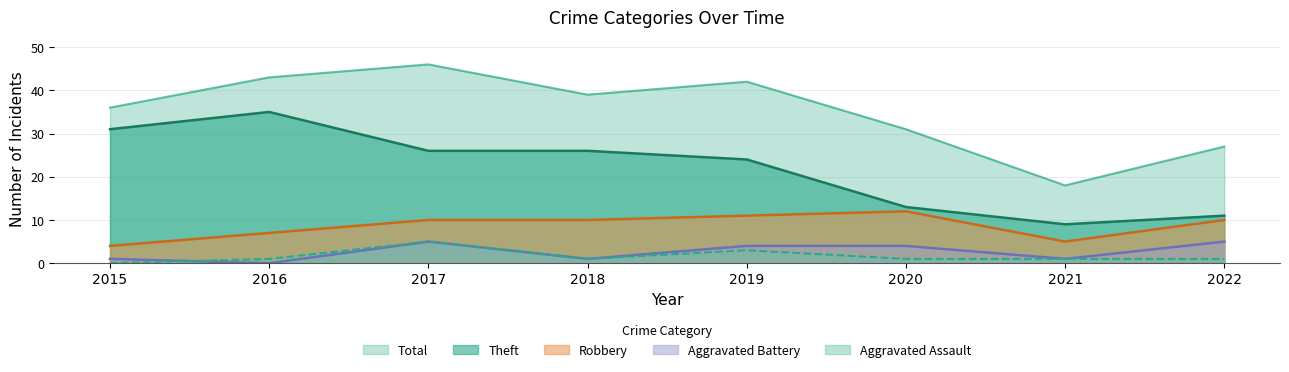

Reading left to right, list all the values displayed in this chart.

Theft: 31	35	26	26	24	13	9	11
Robbery: 4	7	10	10	11	12	5	10
Aggravated Battery: 1	0	5	1	4	4	1	5
Aggravated Assault: 0	1	5	1	3	1	1	1
Total: 36	43	46	39	42	31	18	27